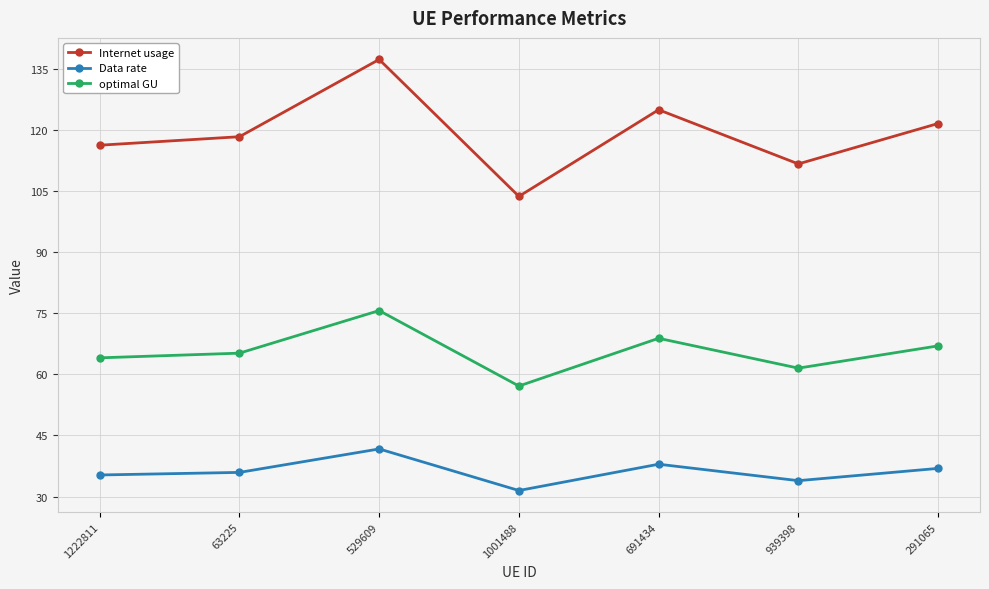

Rank the series at 691434 from lowest to highest value.

Data rate, optimal GU, Internet usage